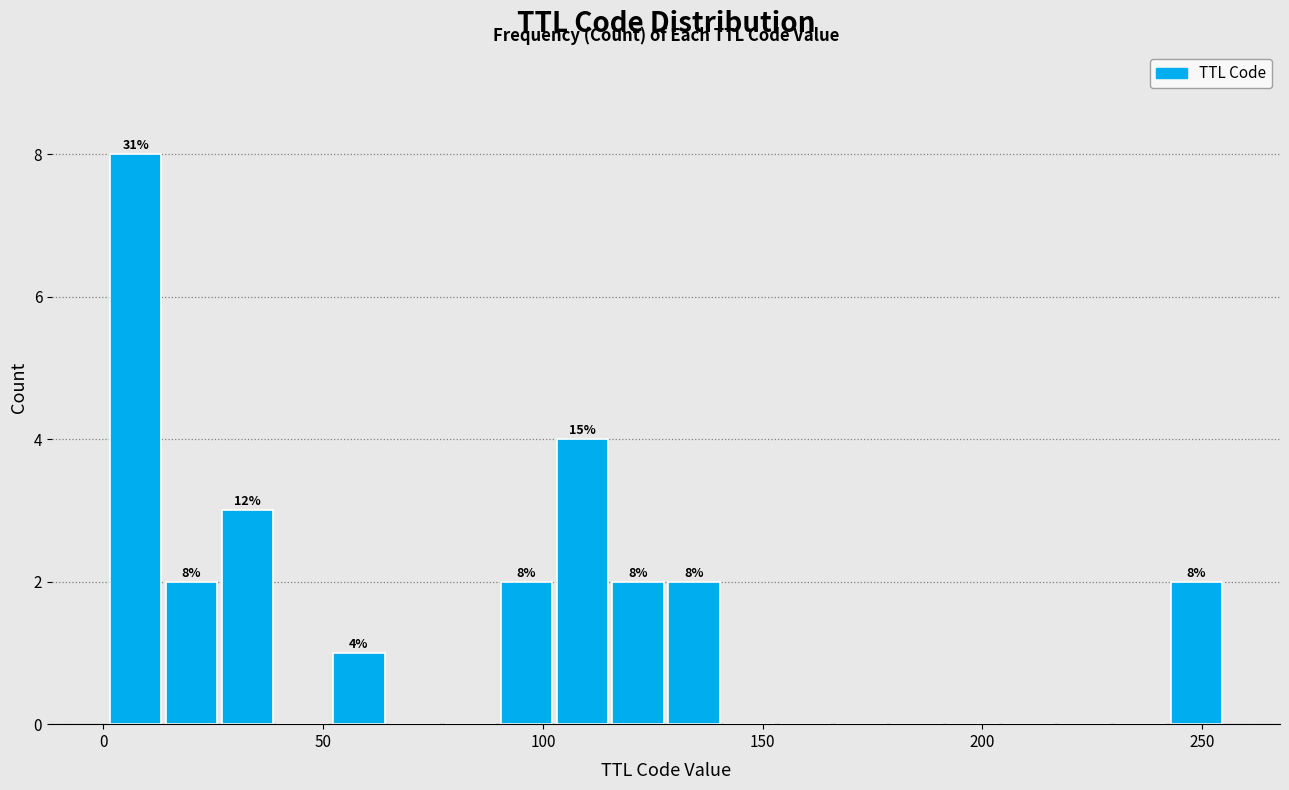

Around what value on the x-axis is the tallest bar? Give the approximate position of its centre, as read against the axis.

5